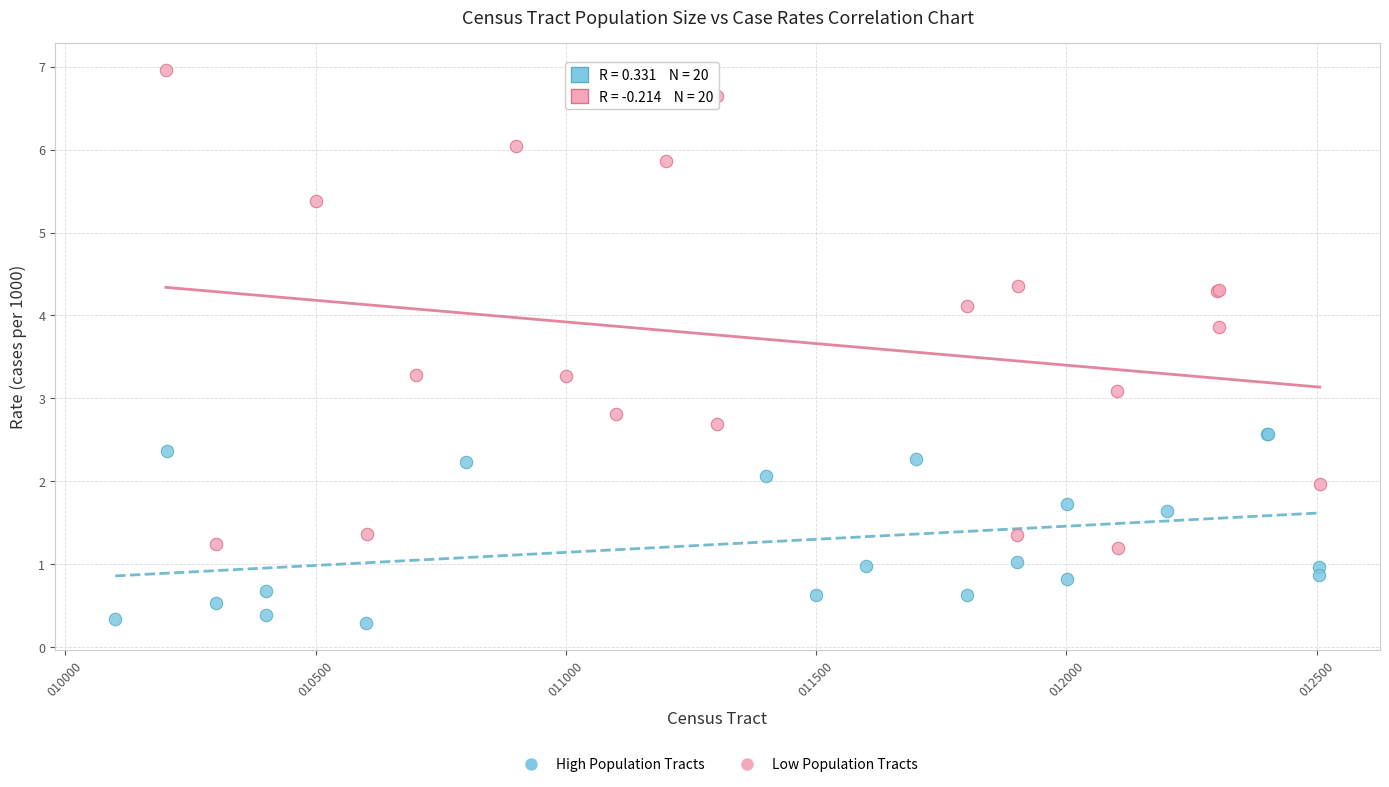

Which series reaches the maximum Y coordinate?

Low Population Tracts